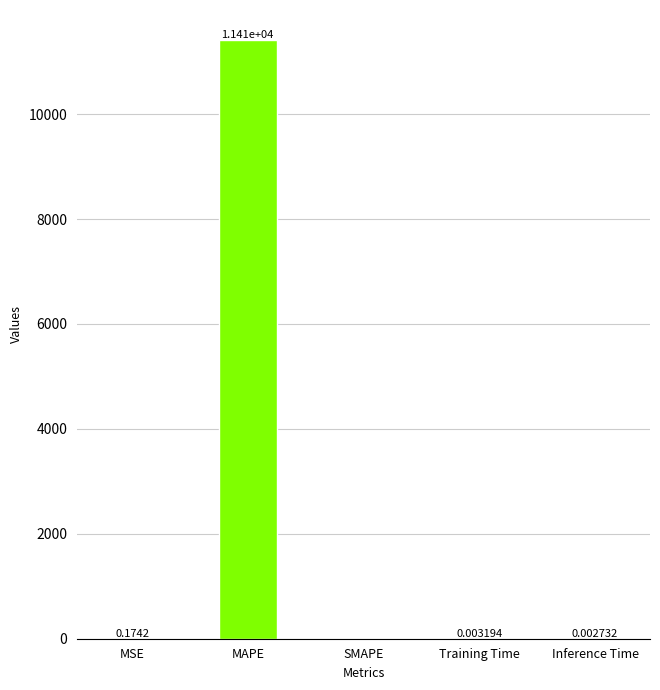

The value at Training Time is 0.0. True or false?

True